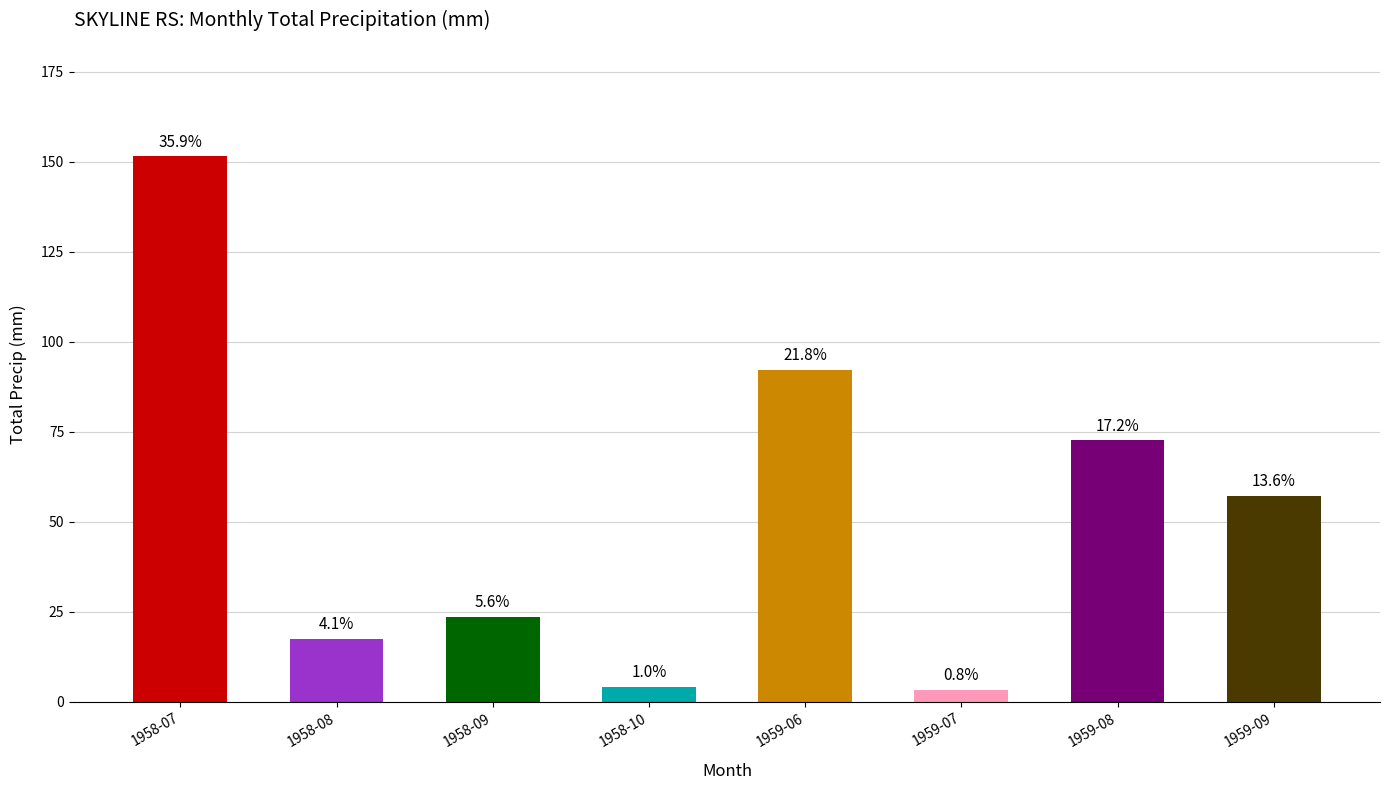

How many bars are there in total?

8